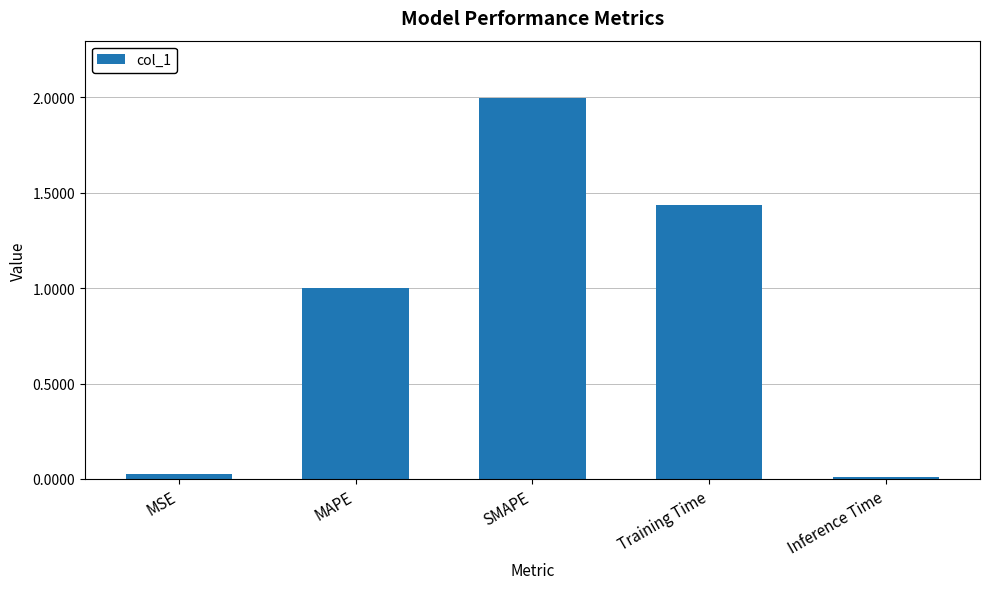

What is the difference between the values at MAPE and SMAPE?

1.0